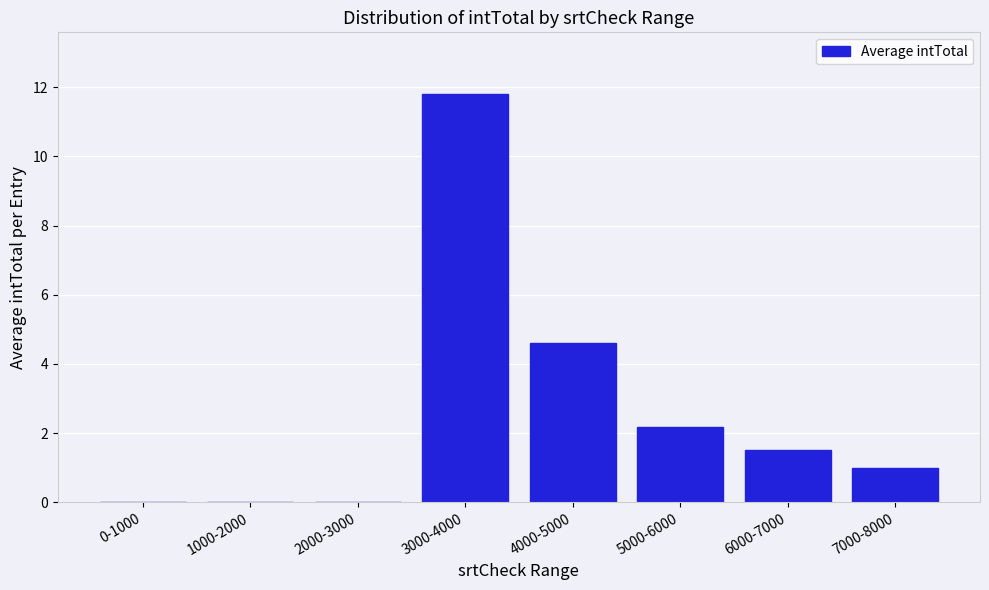

Reading left to right, transcribe all the data shown in this chart.

0-1000=0.0	1000-2000=0.0	2000-3000=0.0	3000-4000=11.8	4000-5000=4.6	5000-6000=2.2	6000-7000=1.5	7000-8000=1.0